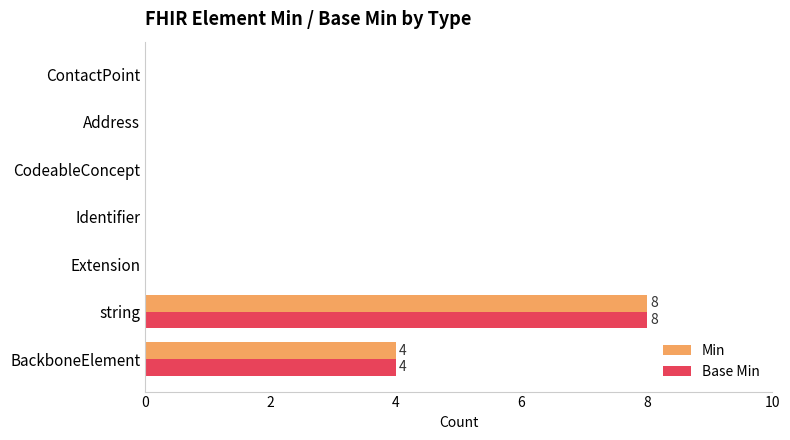

Is the value of Base Min at ContactPoint greater than the value of Min at string?

No